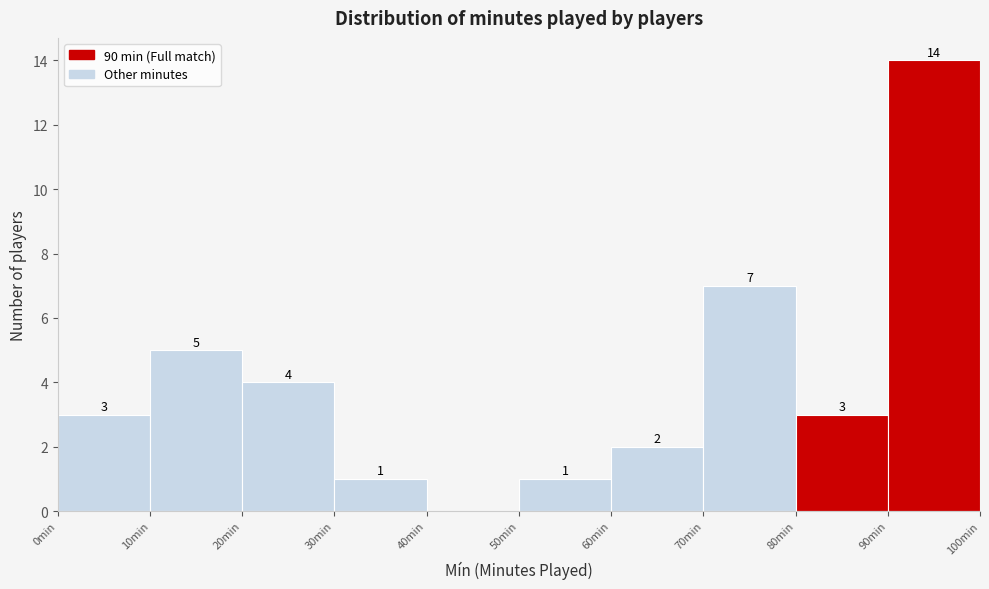

Which range on the x-axis has the tallest bar?

90 to 100